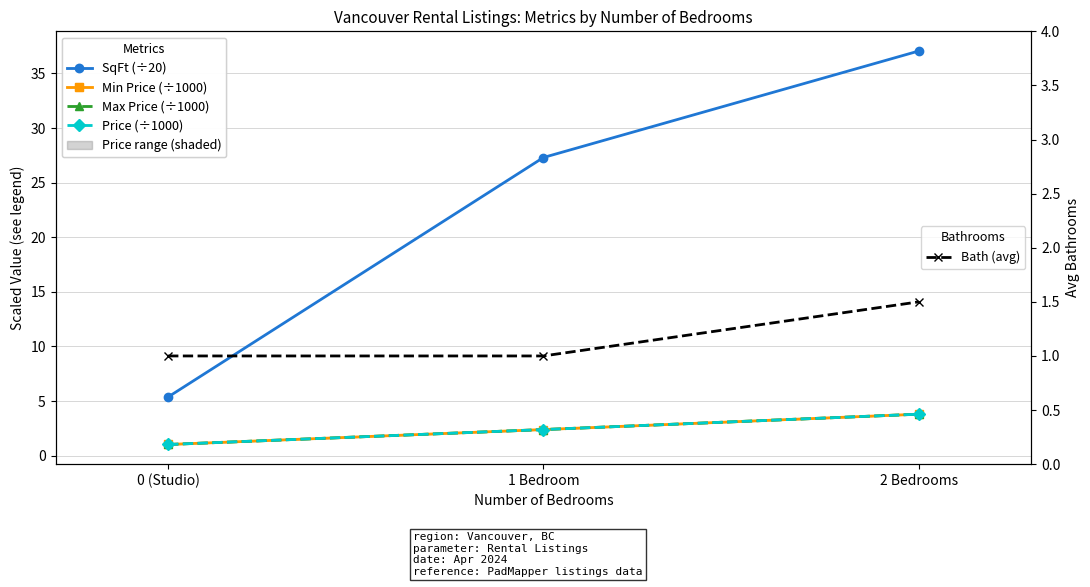

How many values in the Min Price (÷1000) series are below 2?

1